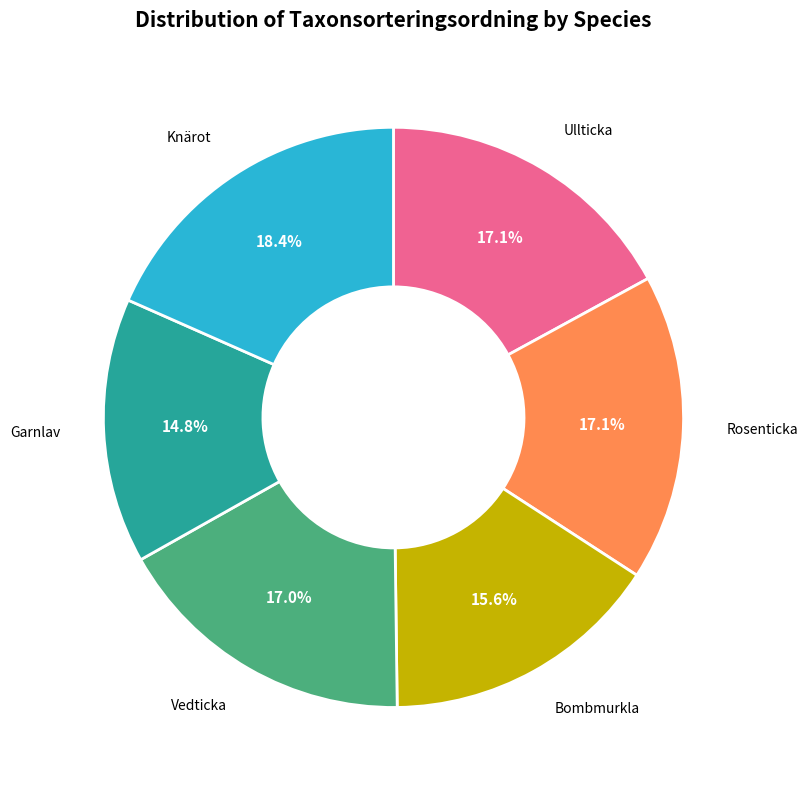

The Garnlav slice represents 21% of the pie. True or false?

False